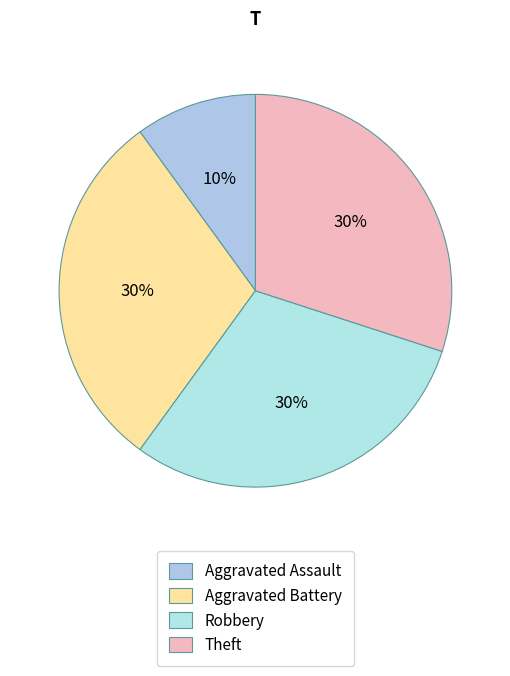

To the nearest percent, what percentage of the pie is Aggravated Battery?

30%